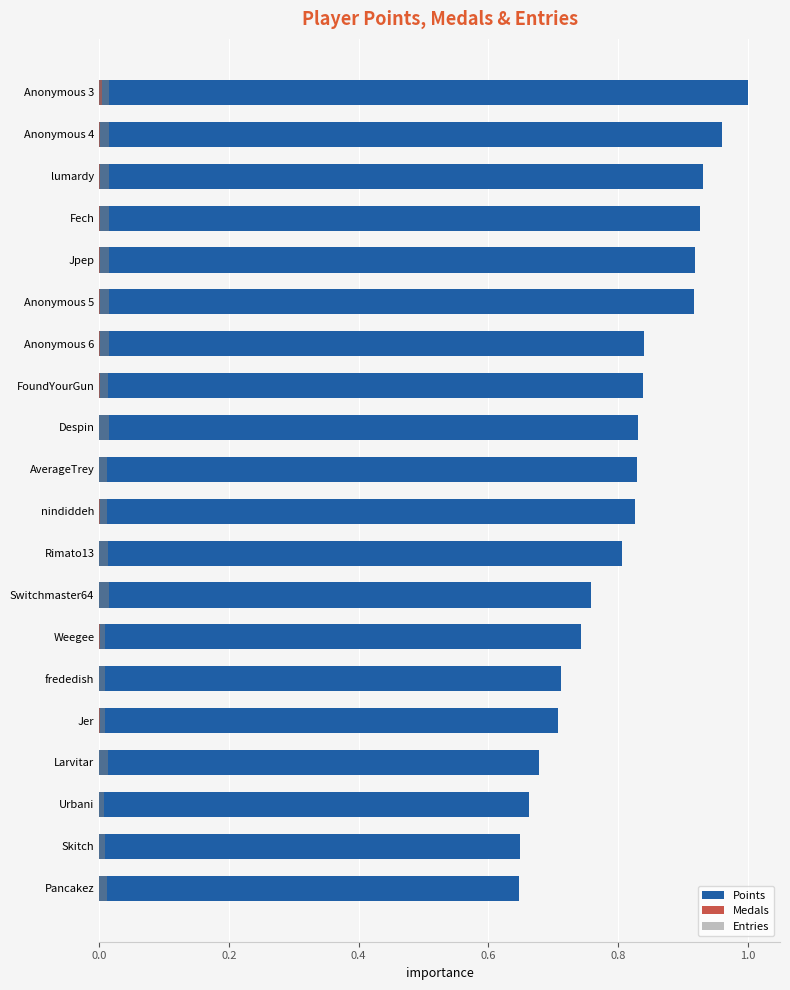

Which series has the widest spread of values?

Points